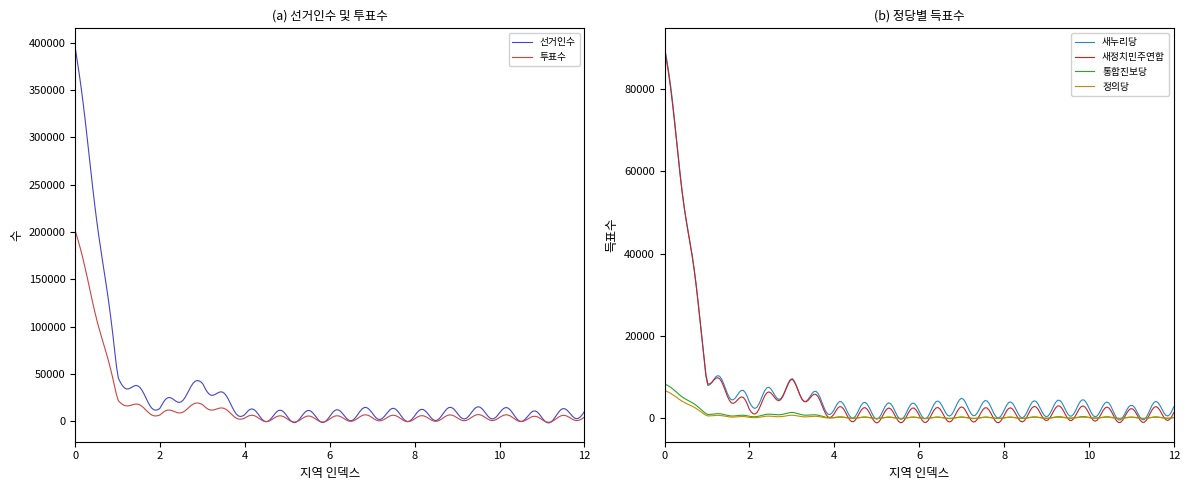

At which label does 투표수 reach its peak?

0